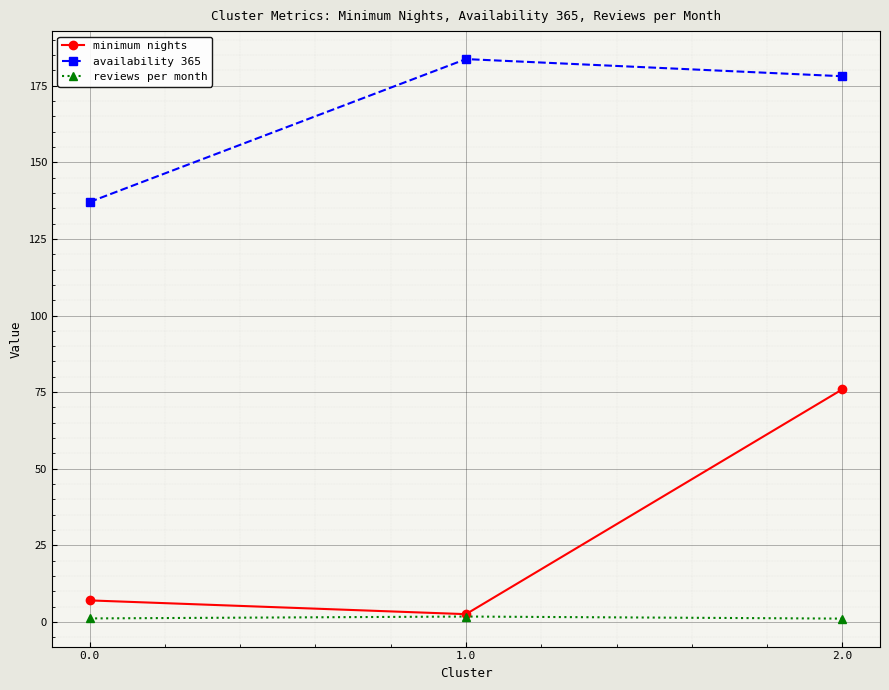

At which category is the sum across all series the highest?

2.0